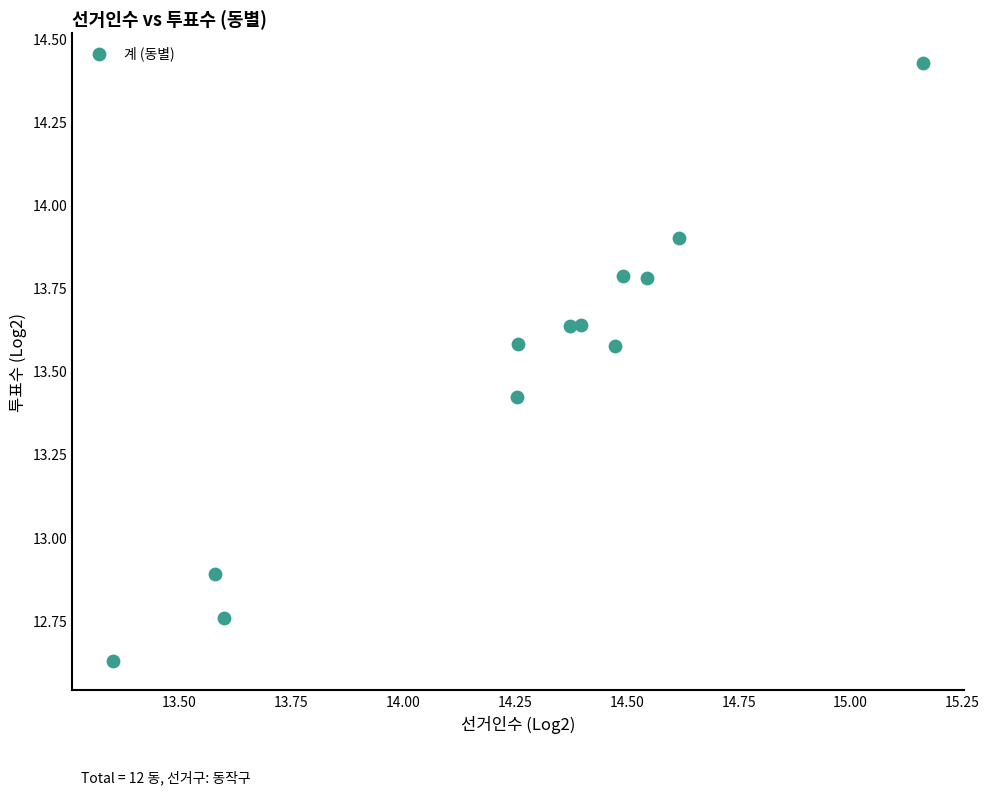

What is the range of X values (max minus min)?

1.8